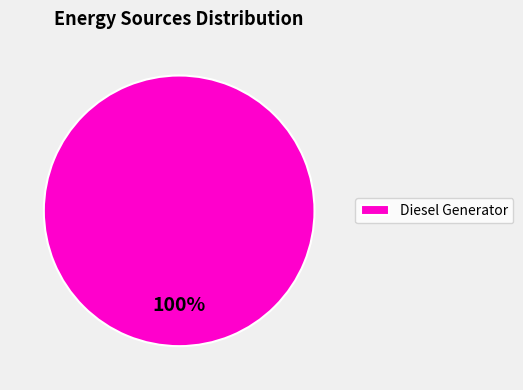

The Diesel Generator slice represents 100% of the pie. True or false?

True